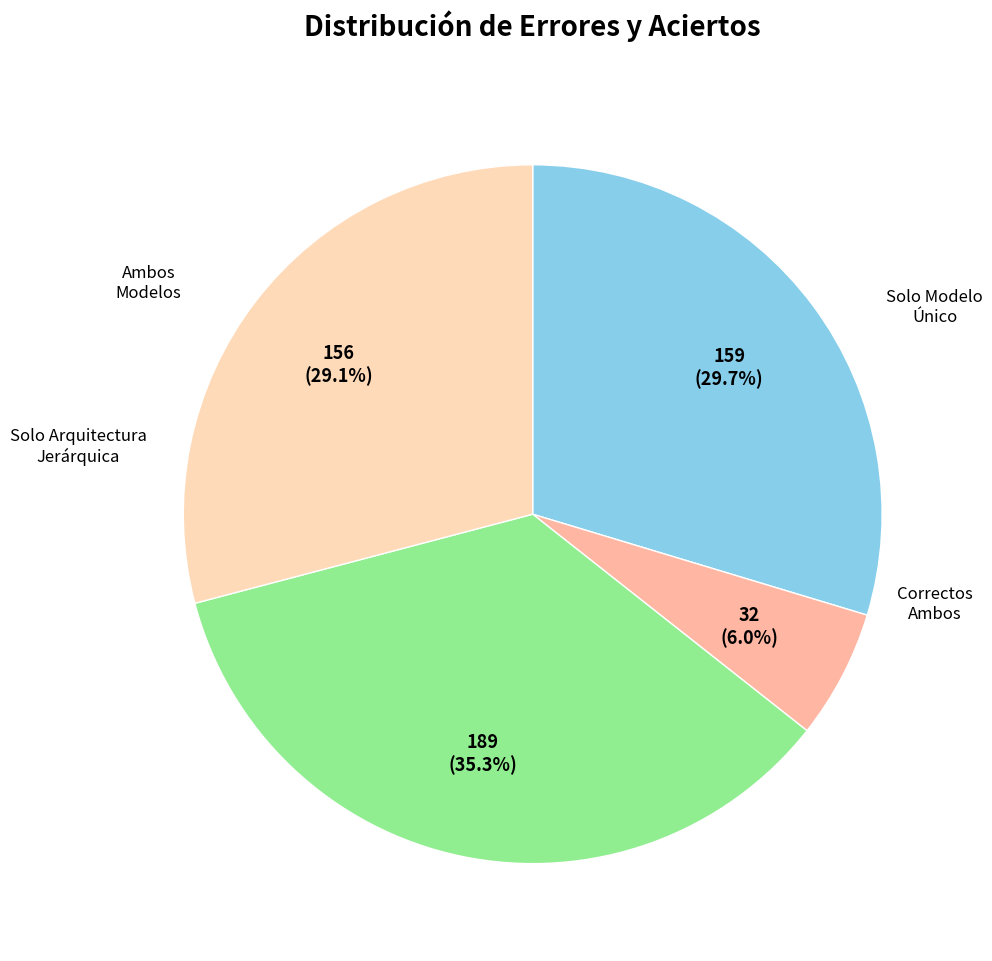

Is there any slice that represents more than half of the pie?

No